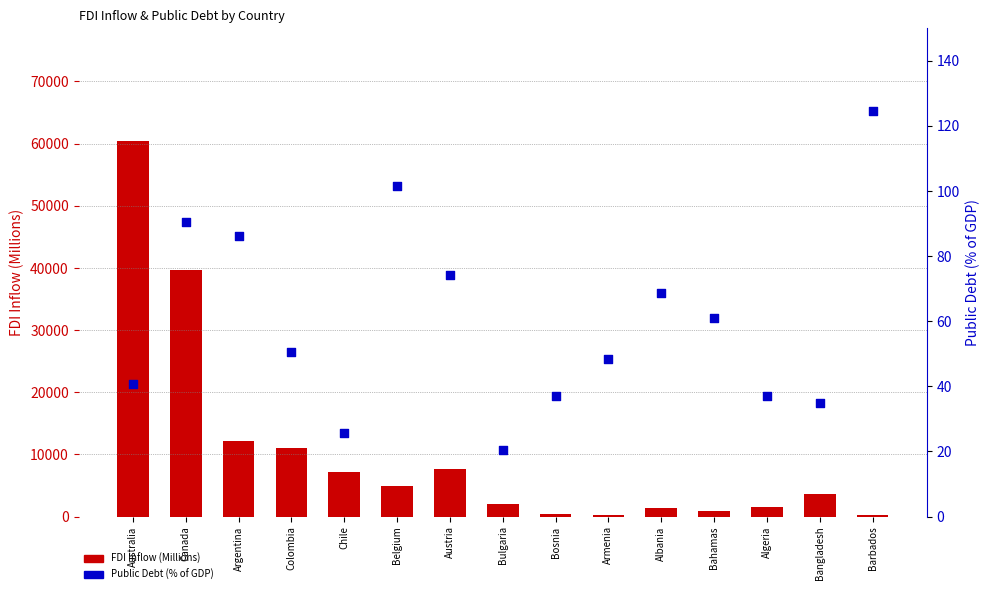

What is the total value across all series at Belgium?

4974.0